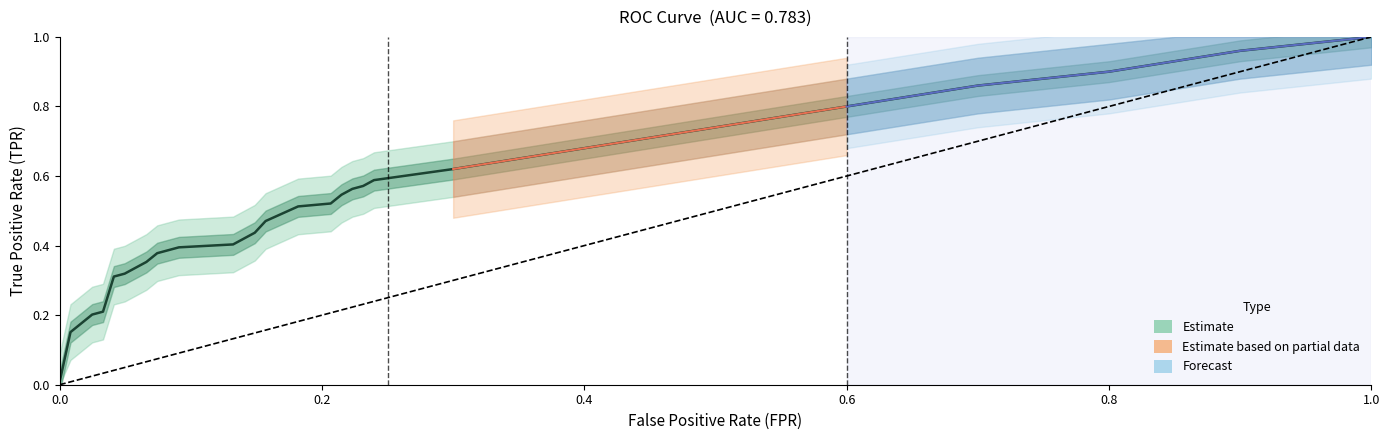

What is the difference between the second highest and minimum values?

1.0